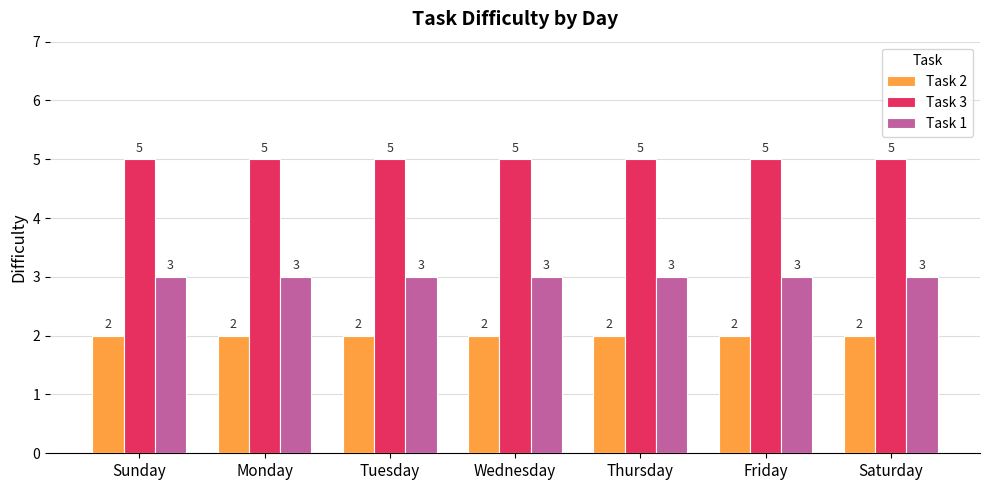

Reading left to right, transcribe all the data shown in this chart.

Task 2: Sunday=2	Monday=2	Tuesday=2	Wednesday=2	Thursday=2	Friday=2	Saturday=2
Task 3: Sunday=5	Monday=5	Tuesday=5	Wednesday=5	Thursday=5	Friday=5	Saturday=5
Task 1: Sunday=3	Monday=3	Tuesday=3	Wednesday=3	Thursday=3	Friday=3	Saturday=3